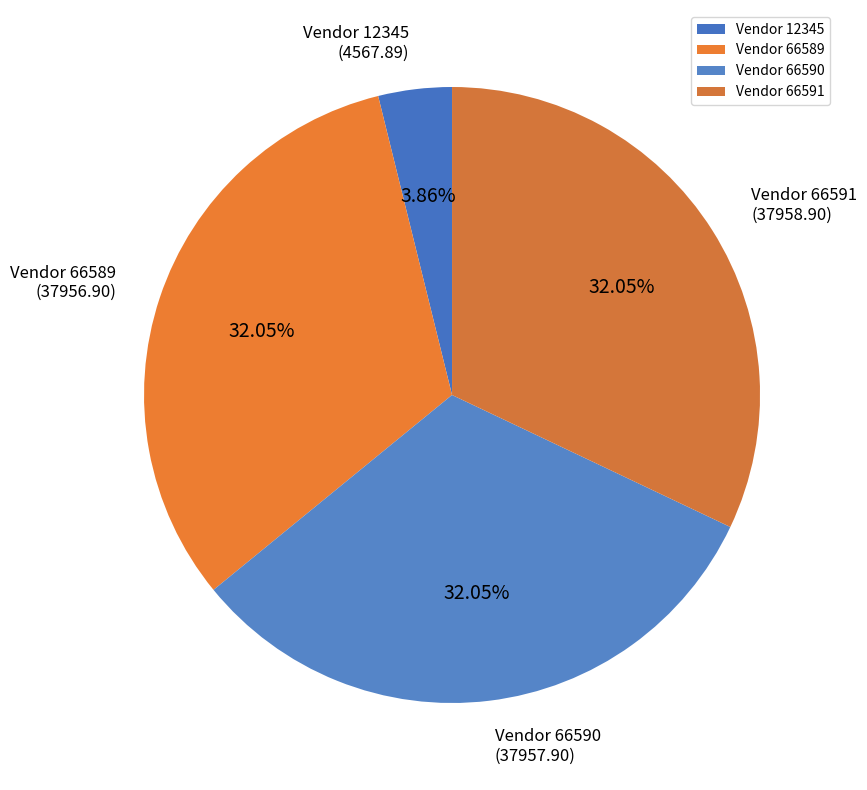

Does any single category account for the majority?

No